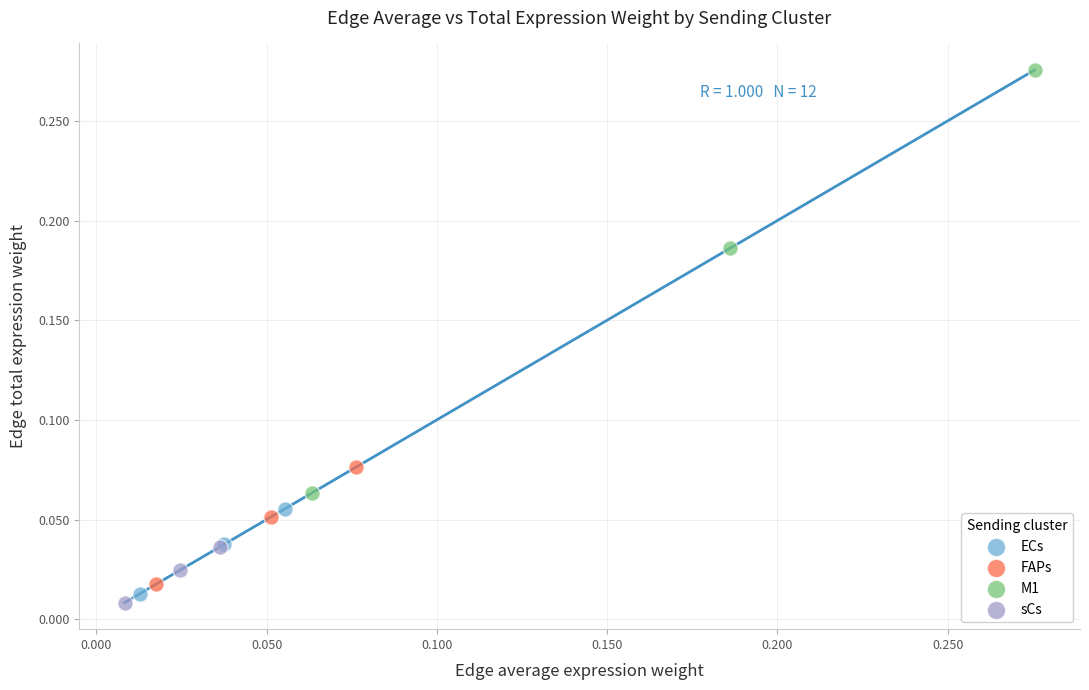

Which series has the largest Y range (max minus min)?

M1